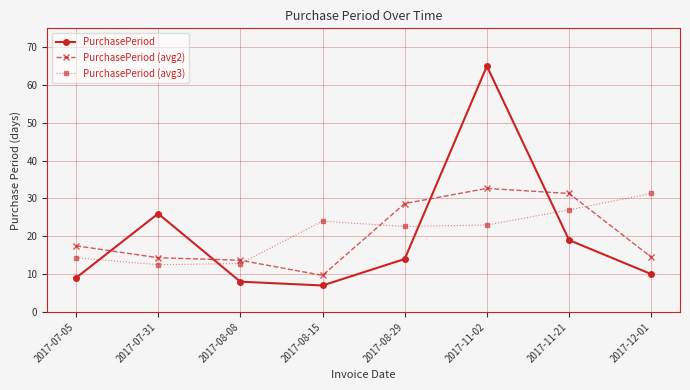

What is the sum of the PurchasePeriod (avg3) values at 2017-12-01 and 2017-08-08?

44.1